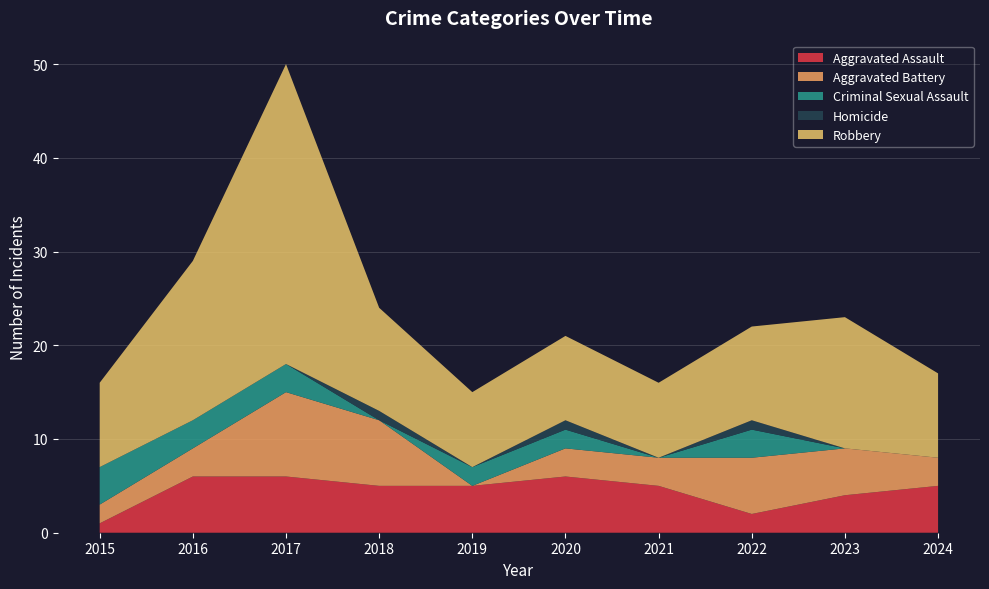

Reading left to right, what are all the values shown in this chart?

Aggravated Assault: 2015=1	2016=6	2017=6	2018=5	2019=5	2020=6	2021=5	2022=2	2023=4	2024=5
Aggravated Battery: 2015=2	2016=3	2017=9	2018=7	2019=0	2020=3	2021=3	2022=6	2023=5	2024=3
Criminal Sexual Assault: 2015=4	2016=3	2017=3	2018=0	2019=2	2020=2	2021=0	2022=3	2023=0	2024=0
Homicide: 2015=0	2016=0	2017=0	2018=1	2019=0	2020=1	2021=0	2022=1	2023=0	2024=0
Robbery: 2015=9	2016=17	2017=32	2018=11	2019=8	2020=9	2021=8	2022=10	2023=14	2024=9